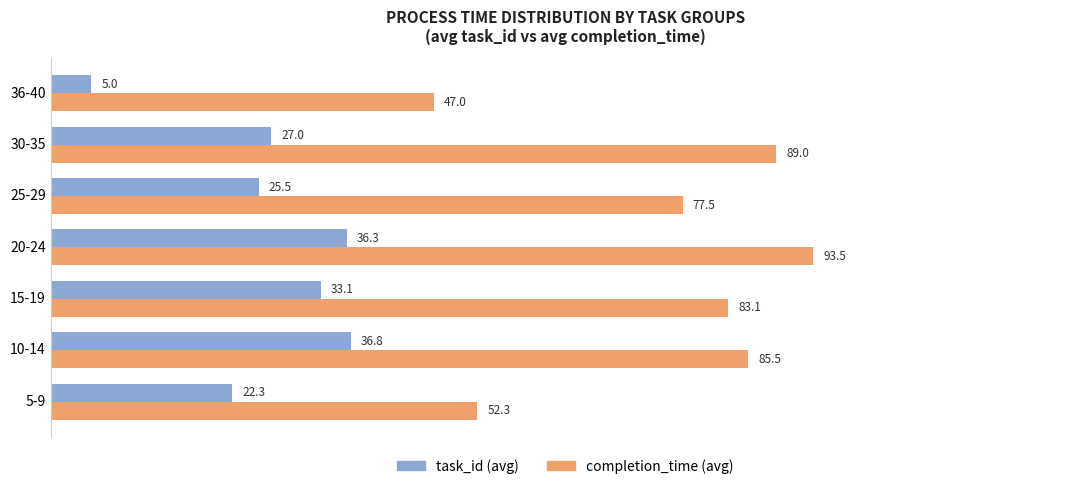

List the labels in order of task_id (avg) value, smallest first.

36-40, 5-9, 25-29, 30-35, 15-19, 20-24, 10-14